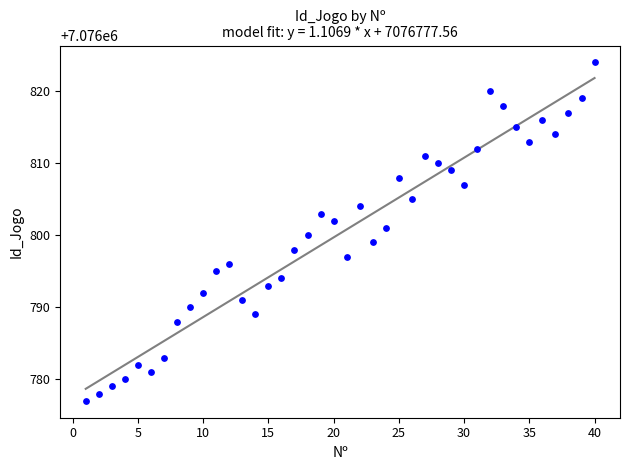

What is the range of X values (max minus min)?

39